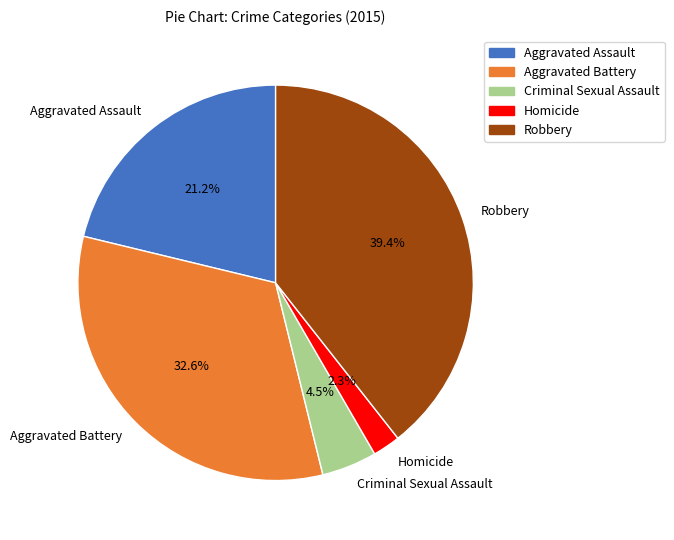

To the nearest percent, what is the combined percentage of Aggravated Assault and Criminal Sexual Assault?

26%